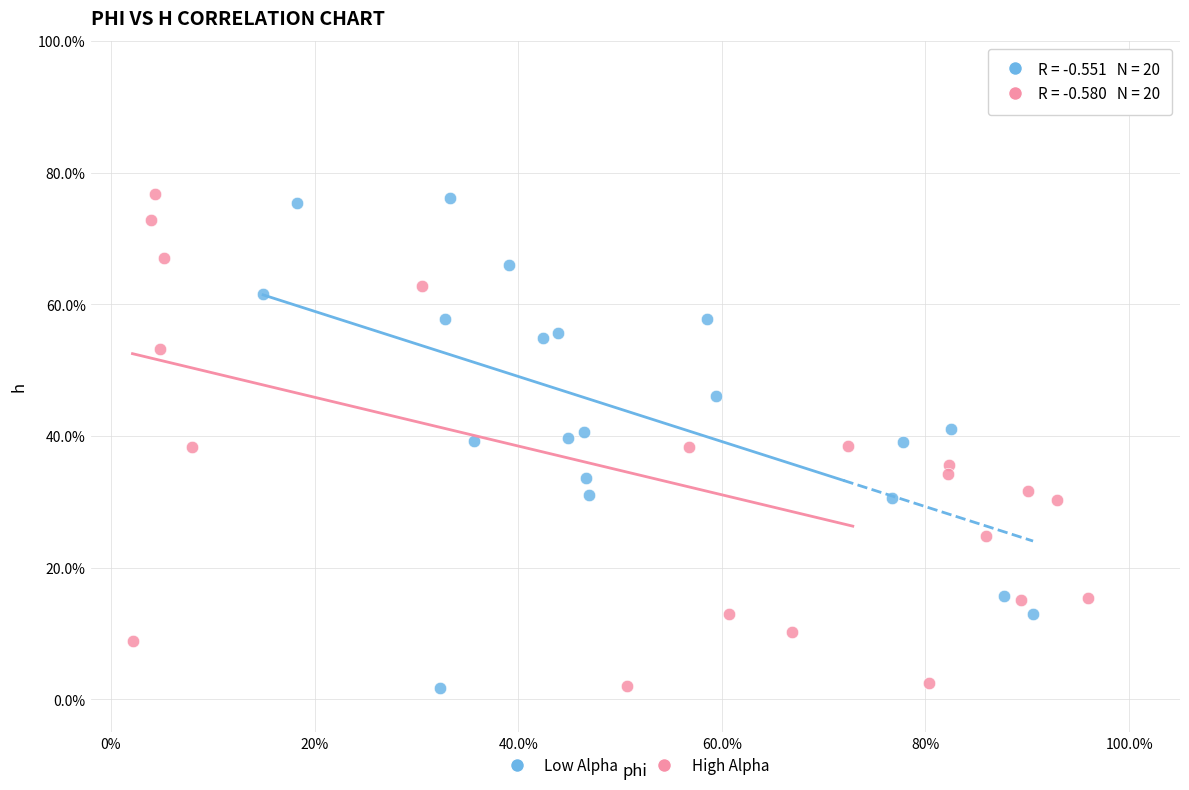

What are all the series names shown in the legend?

Low Alpha, High Alpha